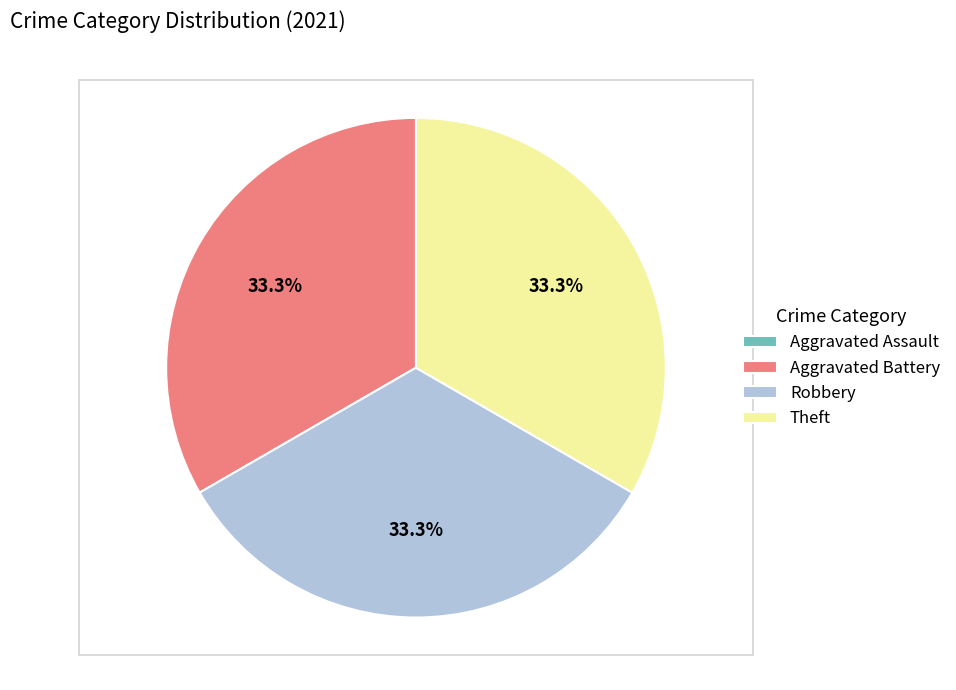

What percentage do Robbery and Theft together represent?

66.7%